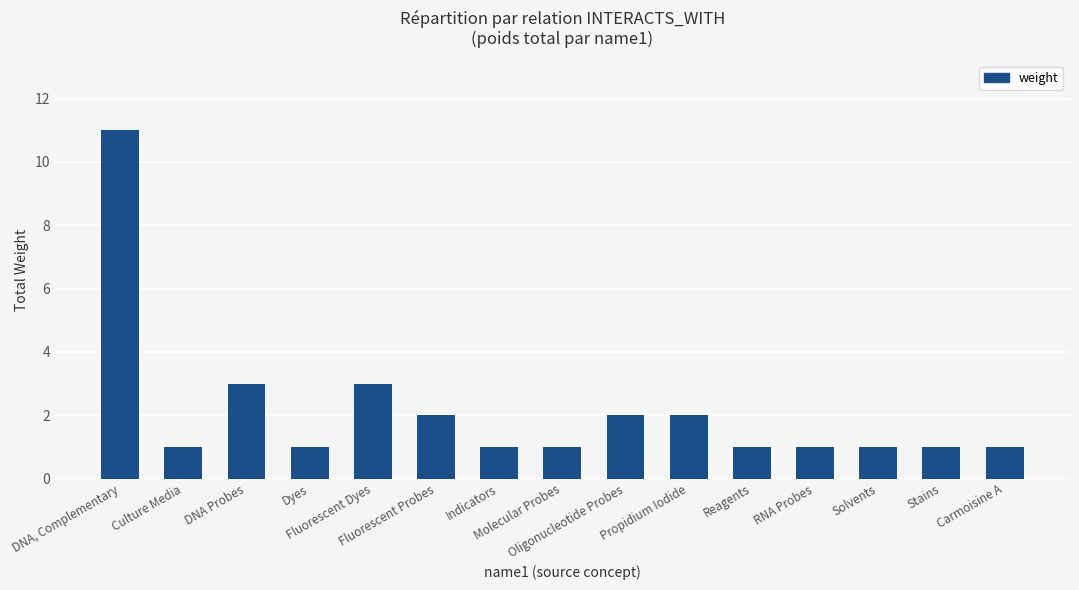

What is the sum of all values?

32